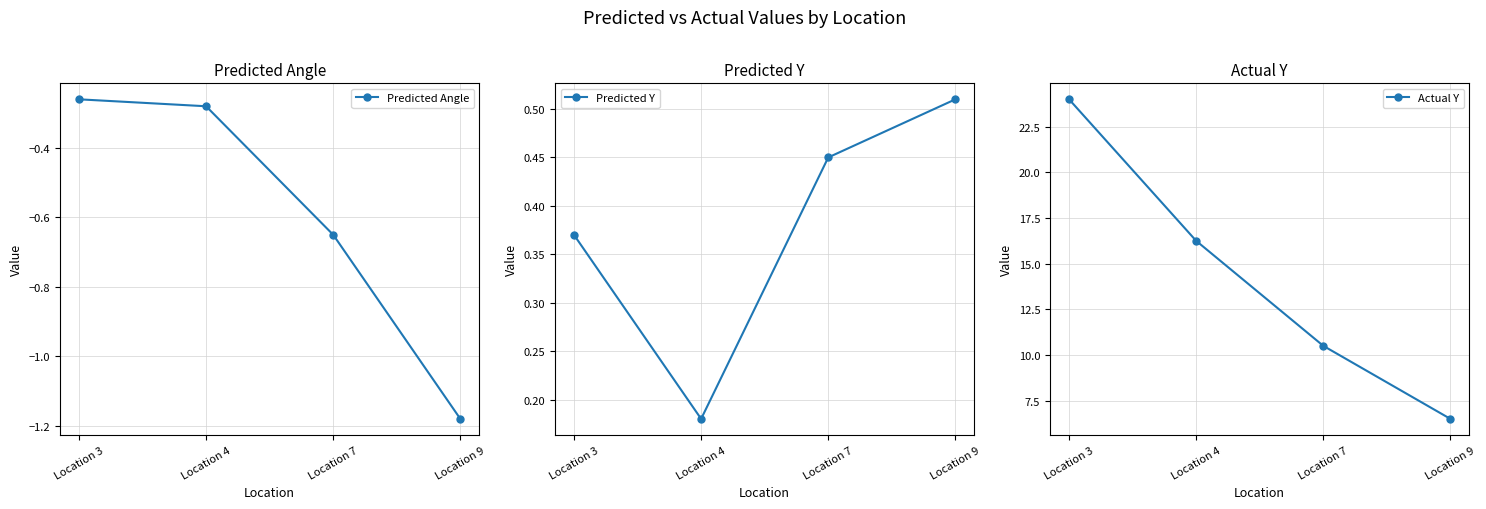

Reading left to right, transcribe all the data shown in this chart.

Predicted Angle: Location 3=-0.3	Location 4=-0.3	Location 7=-0.7	Location 9=-1.2
Predicted Y: Location 3=0.4	Location 4=0.2	Location 7=0.5	Location 9=0.5
Actual Y: Location 3=24.0	Location 4=16.2	Location 7=10.5	Location 9=6.5